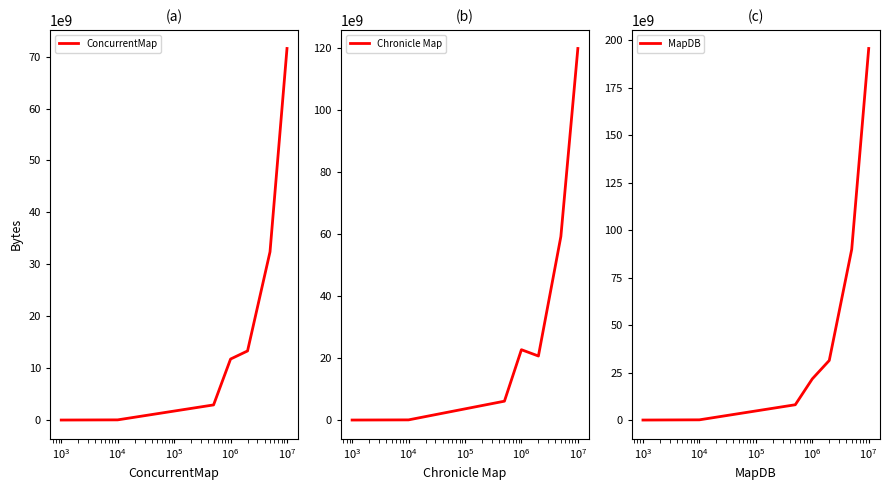

What is the maximum value for MapDB?

195563714485